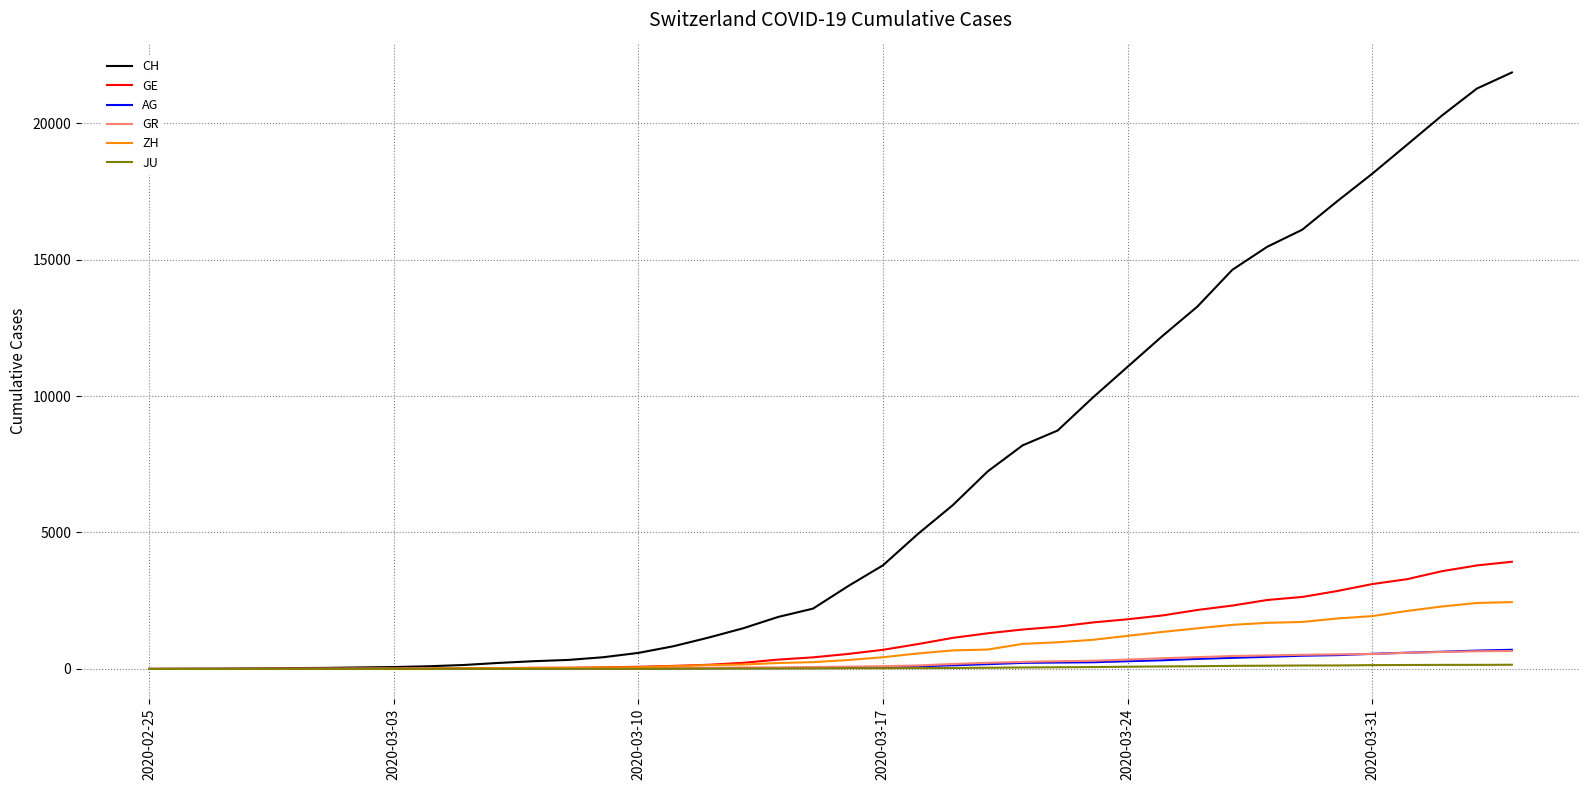

What is the maximum value shown in the chart?

21855